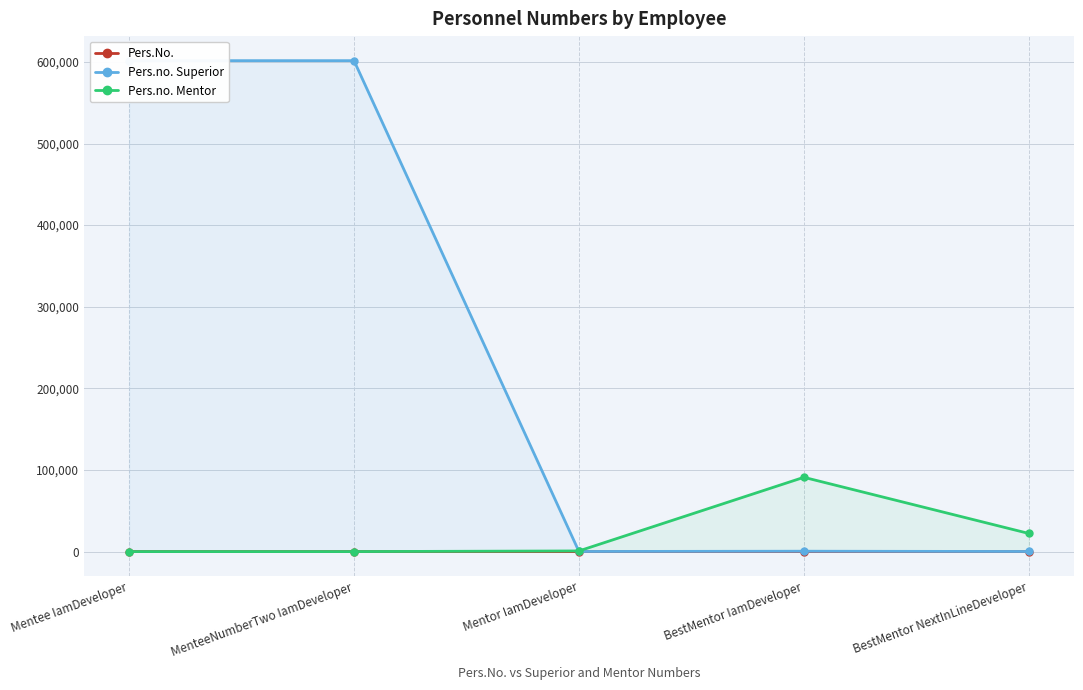

The Pers.no. Mentor series shows -54302 at Mentee IamDeveloper. True or false?

False